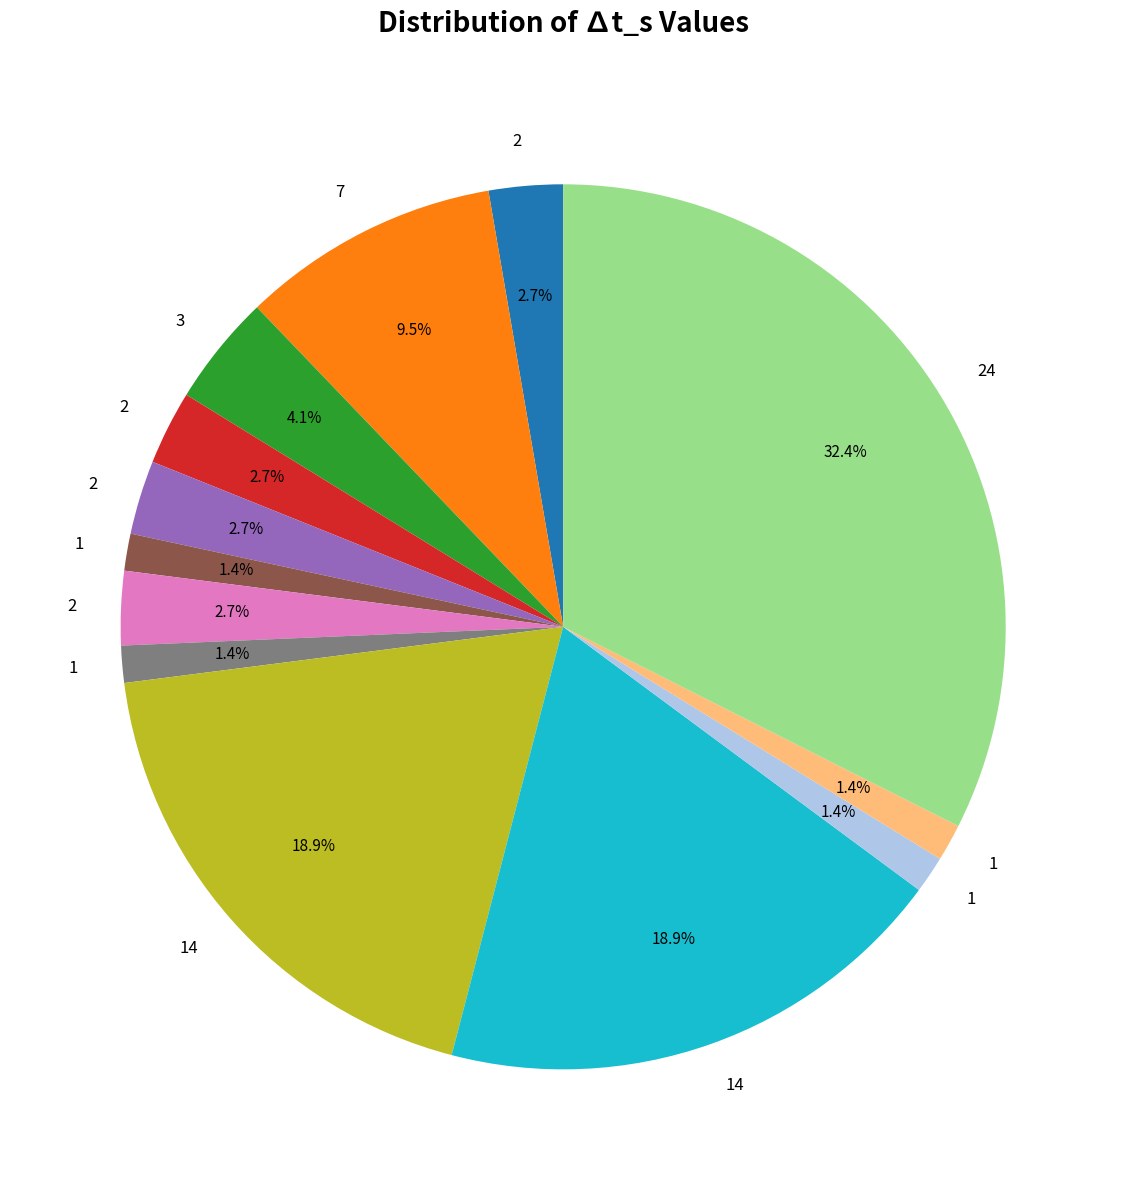

Does any single category account for the majority?

No